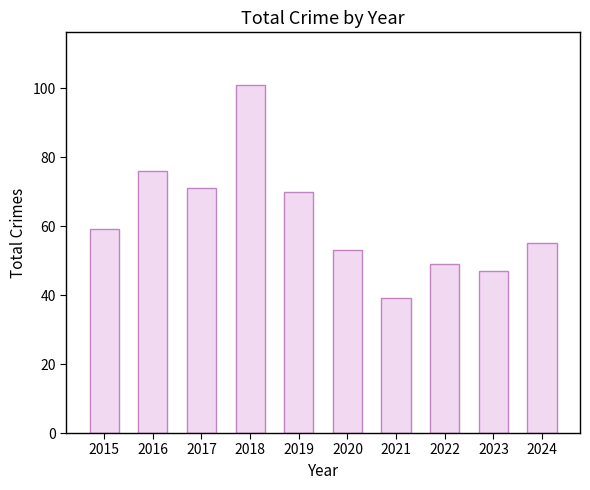

Reading left to right, extract all data points from this chart.

59	76	71	101	70	53	39	49	47	55